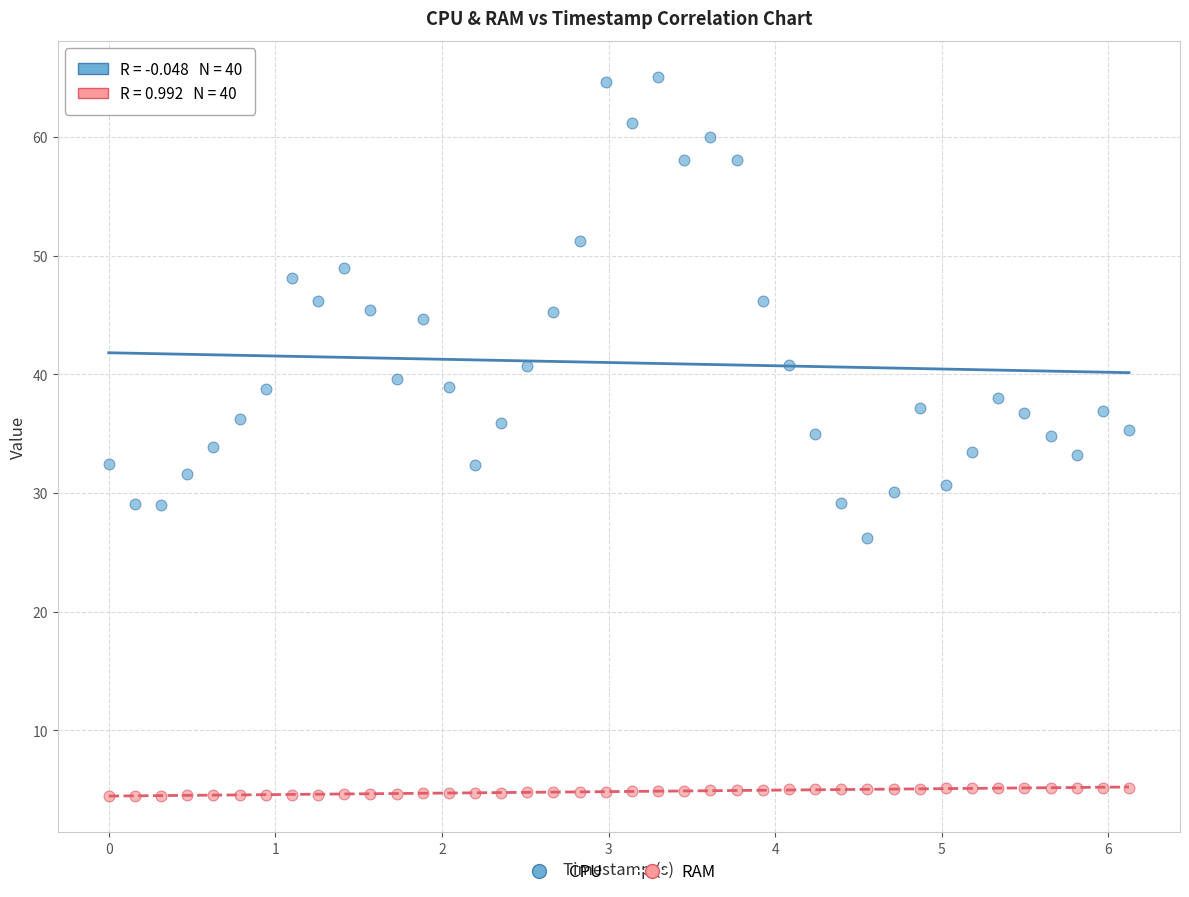

Which series reaches the minimum Y coordinate?

RAM